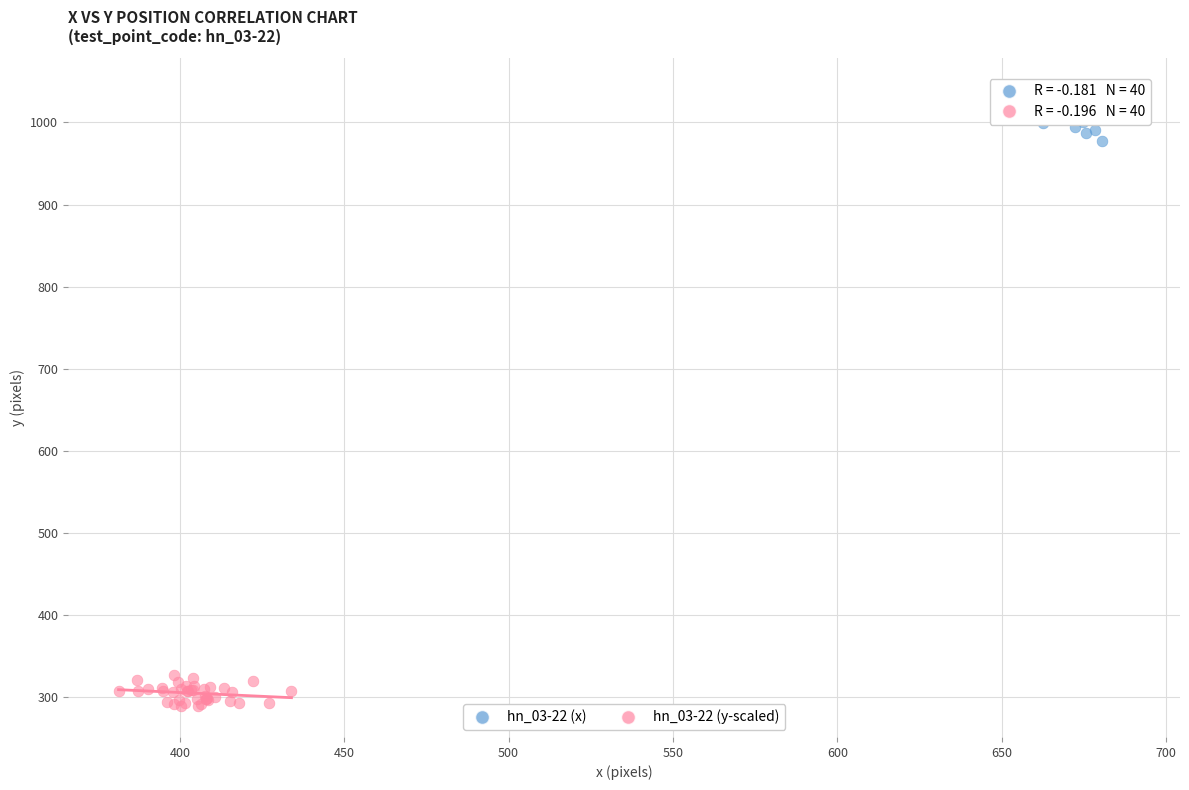

What are all the series names shown in the legend?

hn_03-22 (x), hn_03-22 (y-scaled)